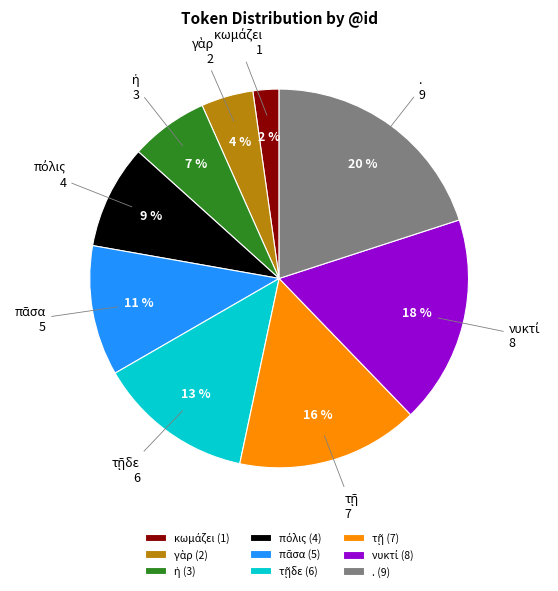

The . slice represents 15% of the pie. True or false?

False